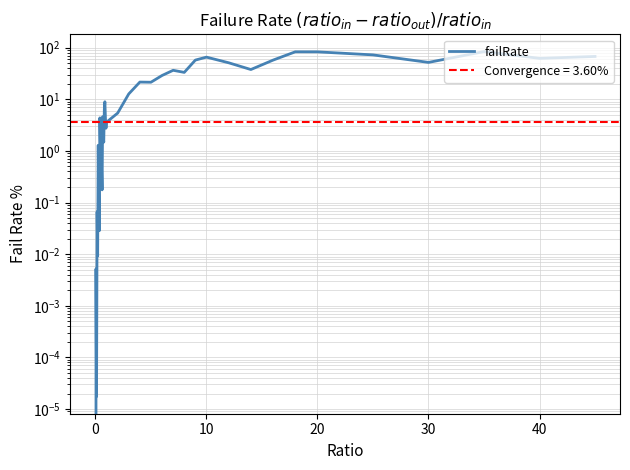

What is the sum of all values?

976.0